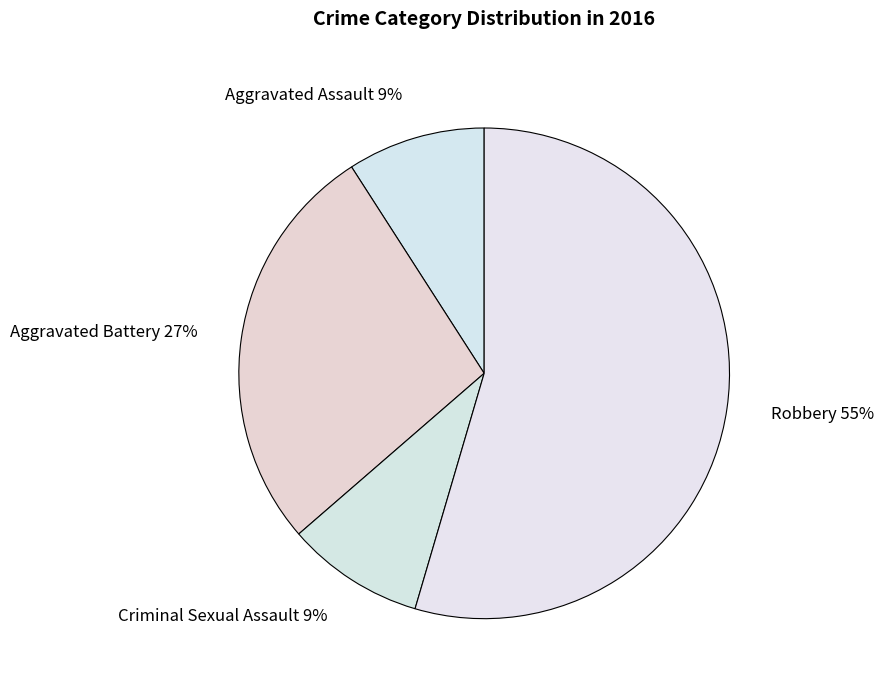

The Criminal Sexual Assault slice represents 9% of the pie. True or false?

True